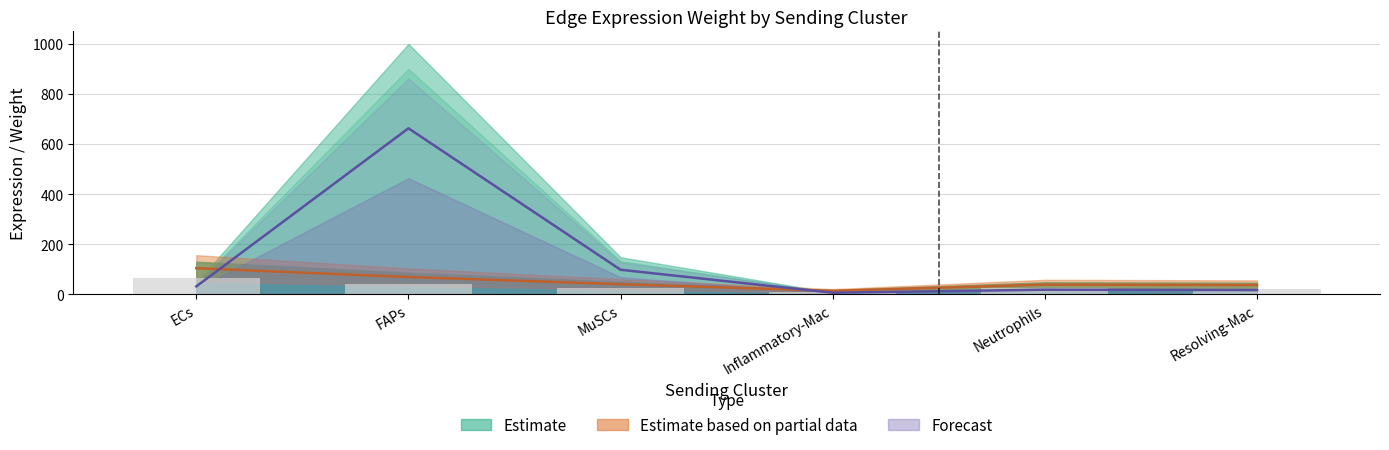

Are the bars horizontal?

No